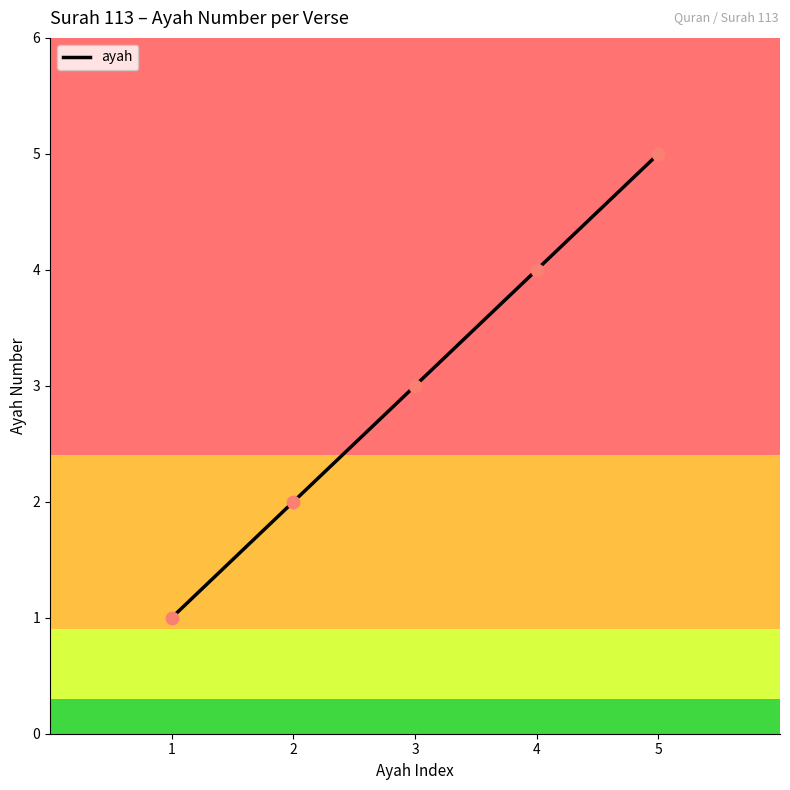

What is the change in value from 1 to 3?

+2